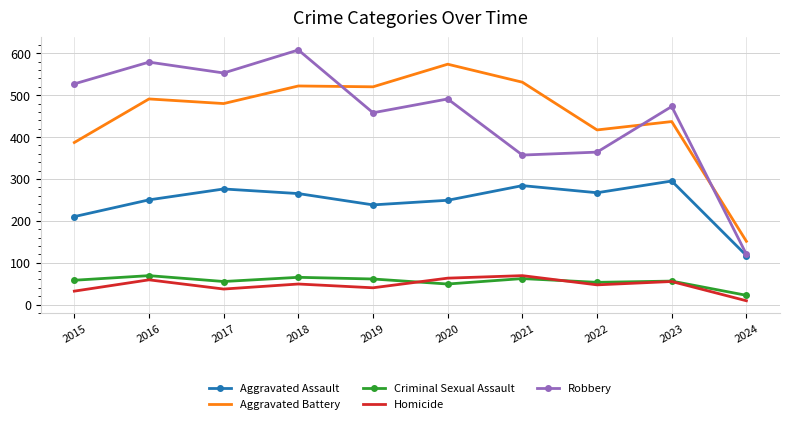

Rank the series at 2022 from highest to lowest value.

Aggravated Battery, Robbery, Aggravated Assault, Criminal Sexual Assault, Homicide